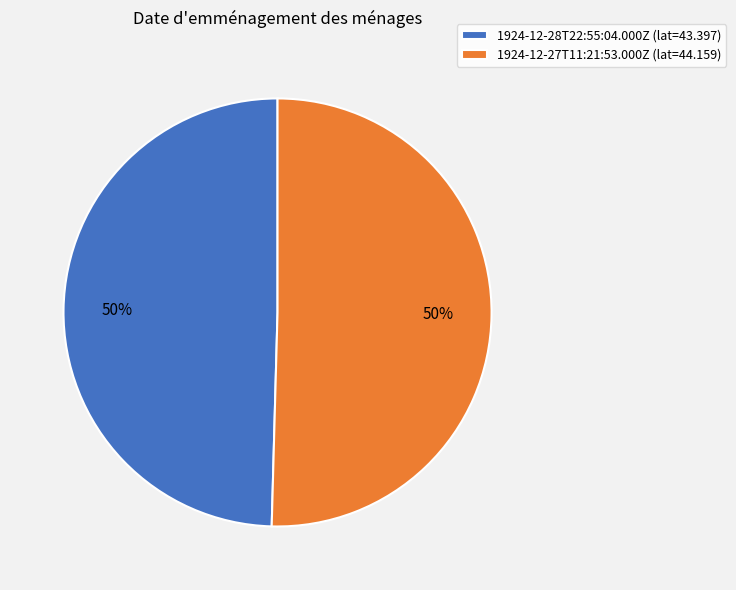

What percentage is the 1924-12-27T11:21:53.000Z slice, to the nearest percent?

50%